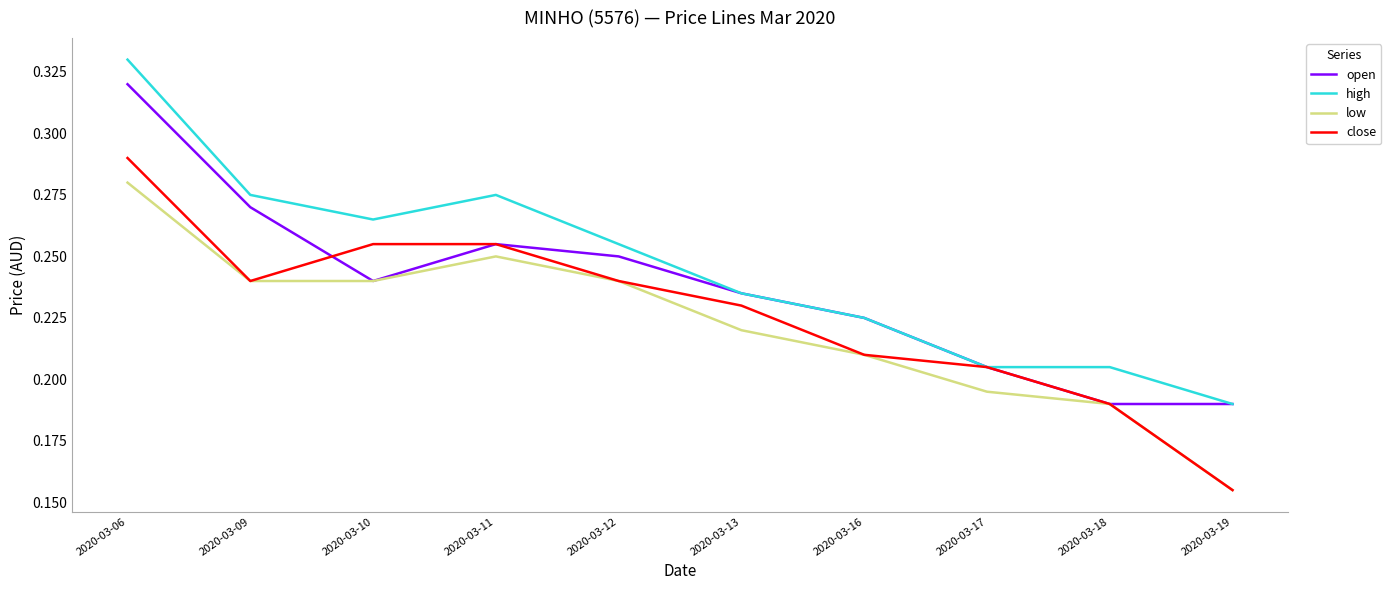

How many lines are shown in the chart?

4